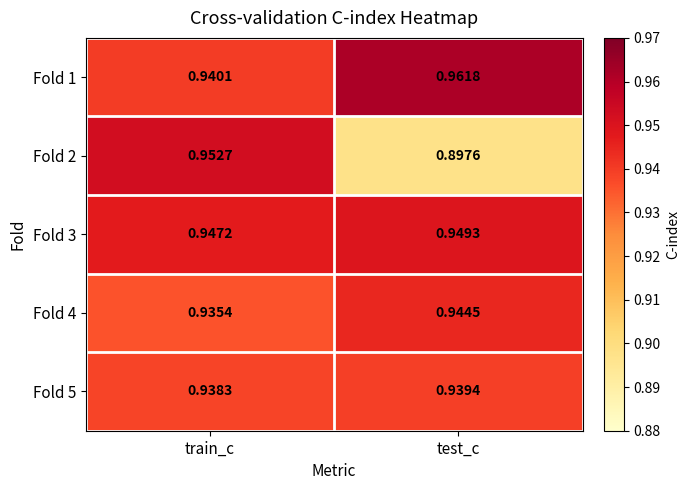

How many series are shown in this chart?

5